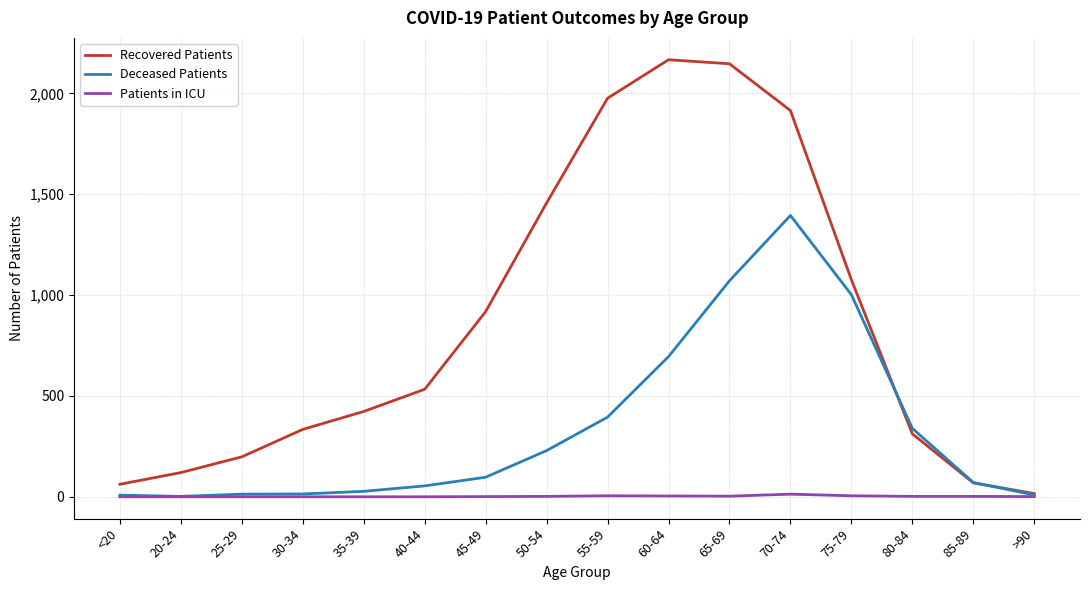

Which series has the largest total across all categories?

Recovered Patients